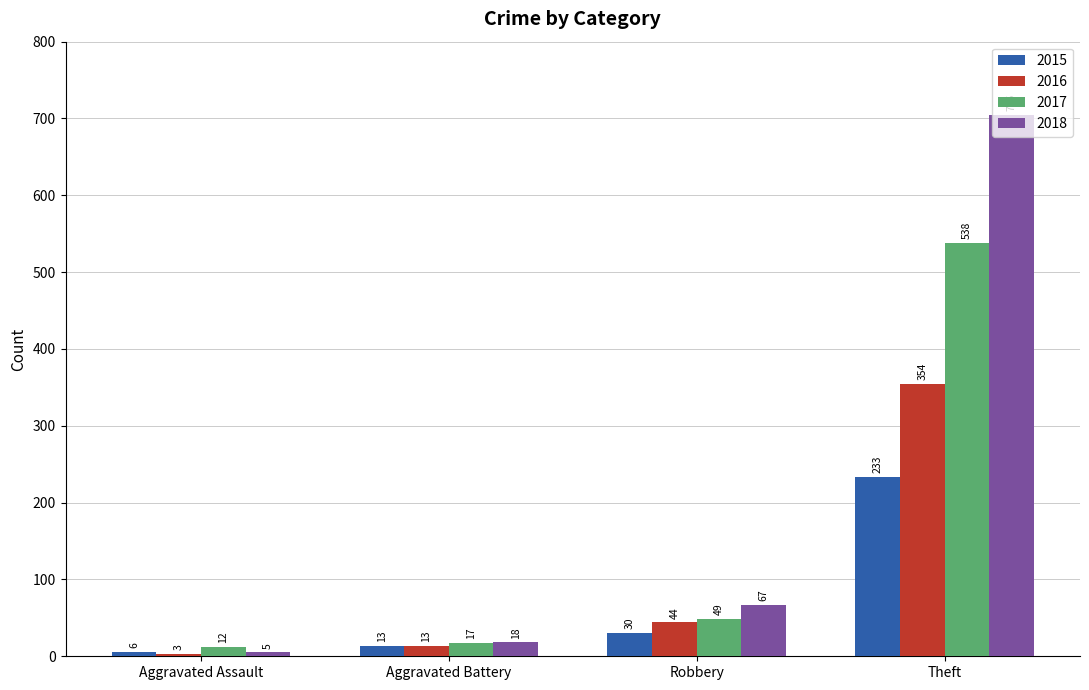

What is the lowest value of the 2016 series?

3